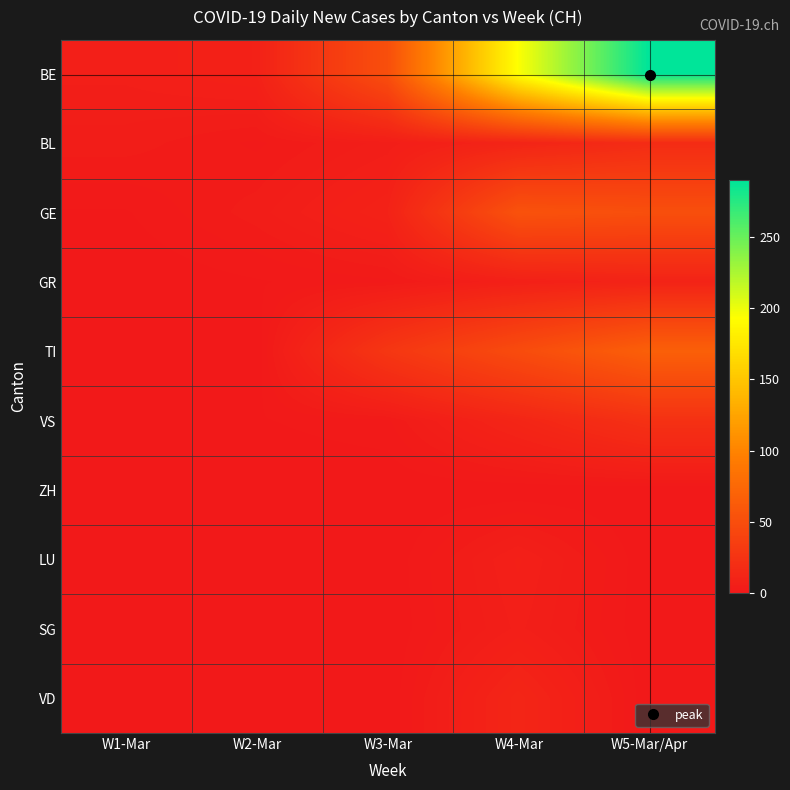

Reading left to right, what are all the values shown in this chart?

BE: W1-Mar=6	W2-Mar=8	W3-Mar=51	W4-Mar=194	W5-Mar/Apr=290
BL: W1-Mar=4	W2-Mar=2	W3-Mar=5	W4-Mar=11	W5-Mar/Apr=18
GE: W1-Mar=1	W2-Mar=4	W3-Mar=9	W4-Mar=54	W5-Mar/Apr=51
GR: W1-Mar=0	W2-Mar=1	W3-Mar=2	W4-Mar=7	W5-Mar/Apr=10
TI: W1-Mar=0	W2-Mar=0	W3-Mar=28	W4-Mar=48	W5-Mar/Apr=67
VS: W1-Mar=0	W2-Mar=1	W3-Mar=2	W4-Mar=12	W5-Mar/Apr=23
ZH: W1-Mar=0	W2-Mar=0	W3-Mar=0	W4-Mar=0	W5-Mar/Apr=0
LU: W1-Mar=0	W2-Mar=0	W3-Mar=0	W4-Mar=7	W5-Mar/Apr=0
SG: W1-Mar=0	W2-Mar=0	W3-Mar=0	W4-Mar=6	W5-Mar/Apr=0
VD: W1-Mar=0	W2-Mar=0	W3-Mar=0	W4-Mar=12	W5-Mar/Apr=0